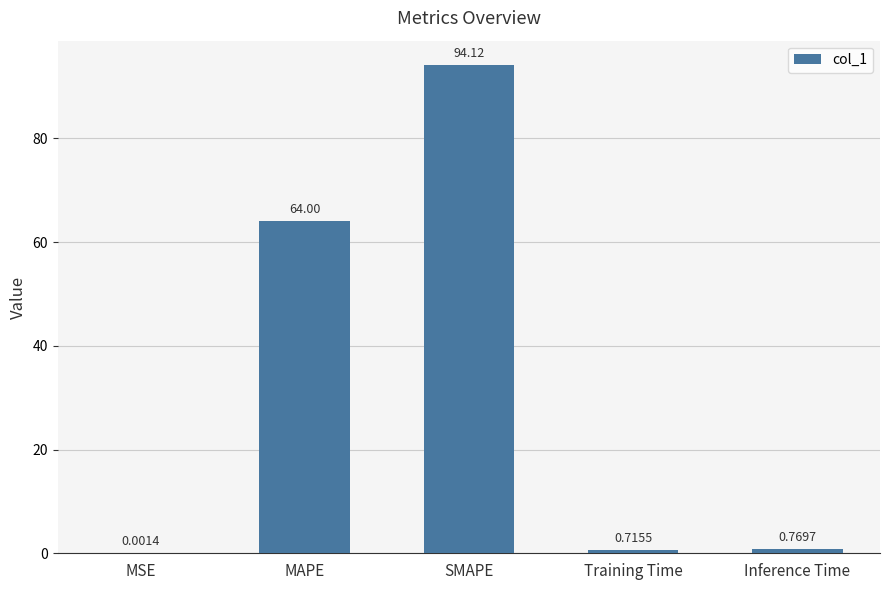

How many distinct data groups are displayed?

1